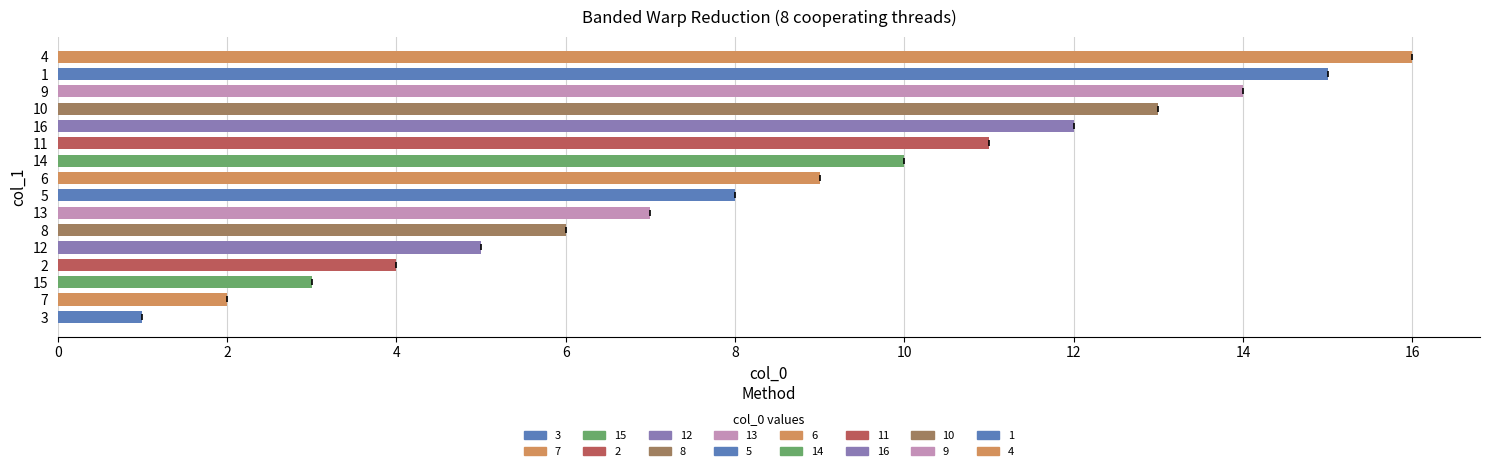

What is the smallest value displayed?

1